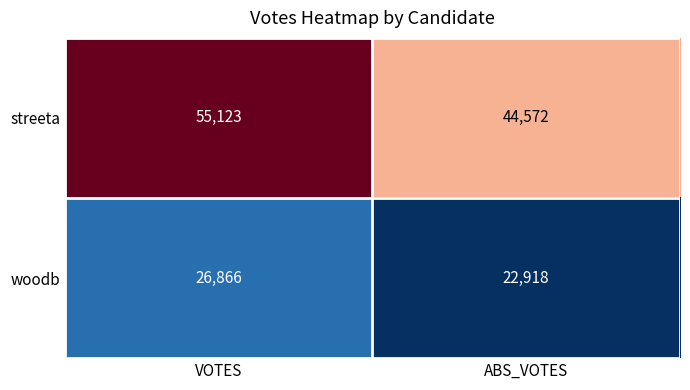

Count the number of data series in this chart.

2